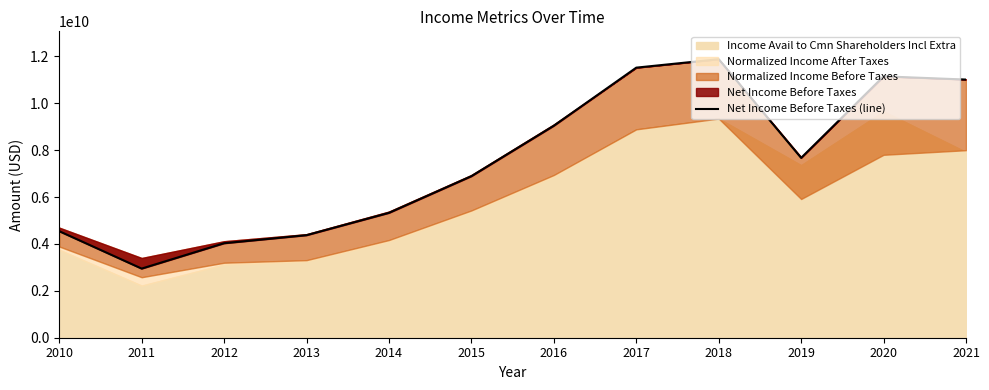

Where is the first local minimum?

2011